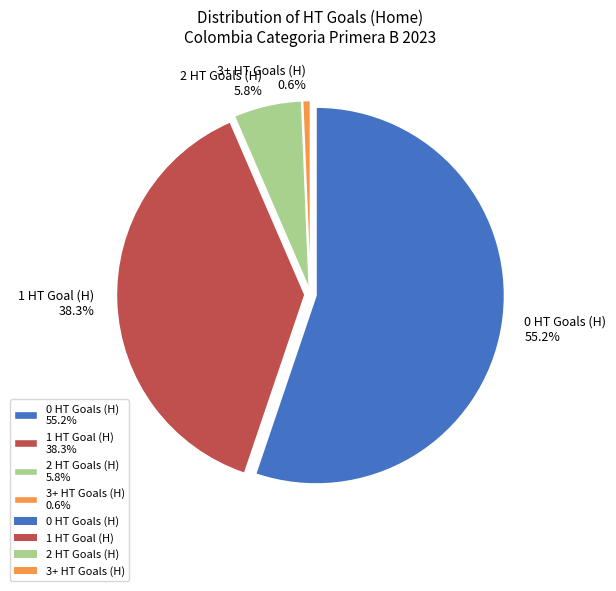

The 3+ slice represents 24% of the pie. True or false?

False